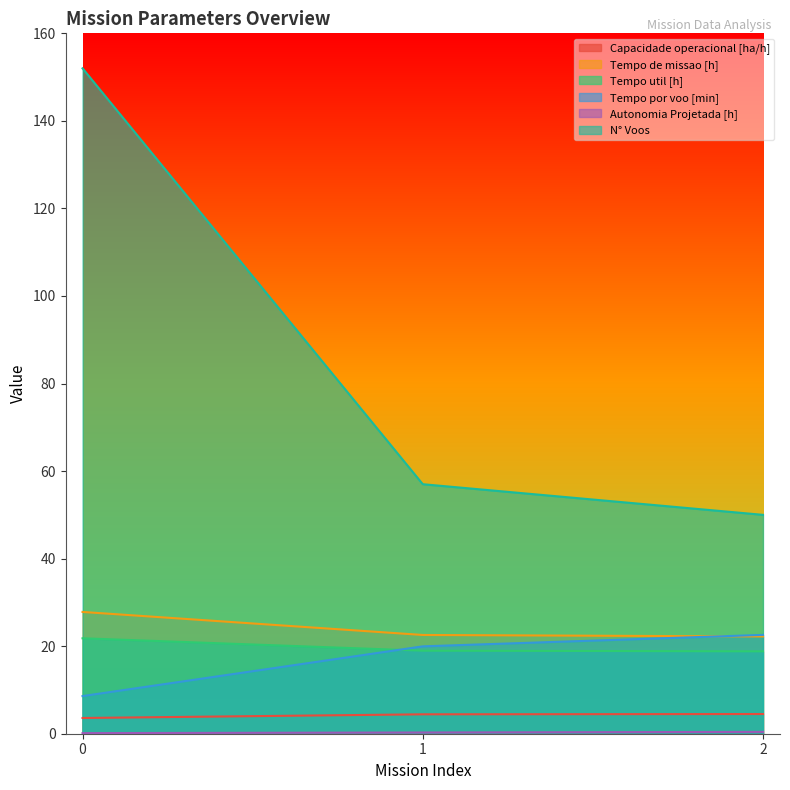

What is the value of the N° Voos point at the 1st from the left?

152.0